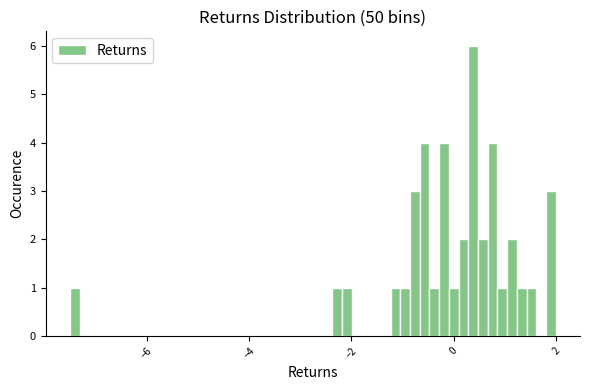

Around what value on the x-axis is the tallest bar? Give the approximate position of its centre, as read against the axis.

0.4